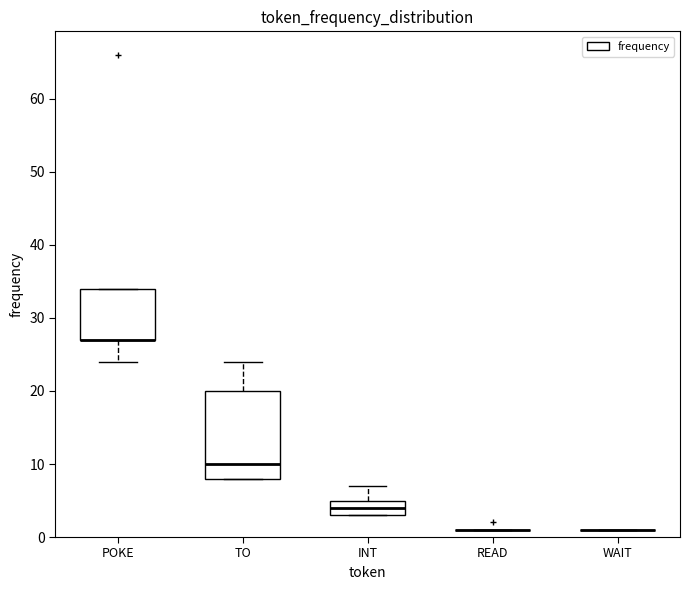

Reading left to right, read every box against the y-axis: the position of its median line, the range the box covers, and the ends of its whiskers. The values are not printed on the chart, so give them approximately, as read against the axis.

POKE: median 27 (drawn on the box's lower edge), box 27 to 34, whiskers 24 to 34
TO: median 10, box 8 to 20, whiskers 8 to 24
INT: median 4, box 3 to 5, whiskers 3 to 7
READ: box collapsed to a line at 1, whiskers 1 to 1
WAIT: box collapsed to a line at 1, whiskers 1 to 1